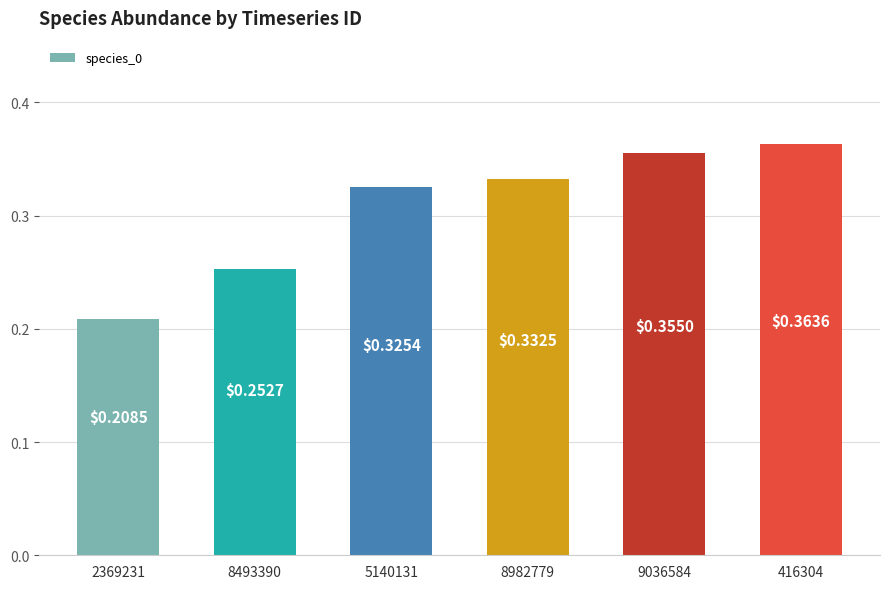

What is the sum of the values at 9036584 and 416304?

0.7